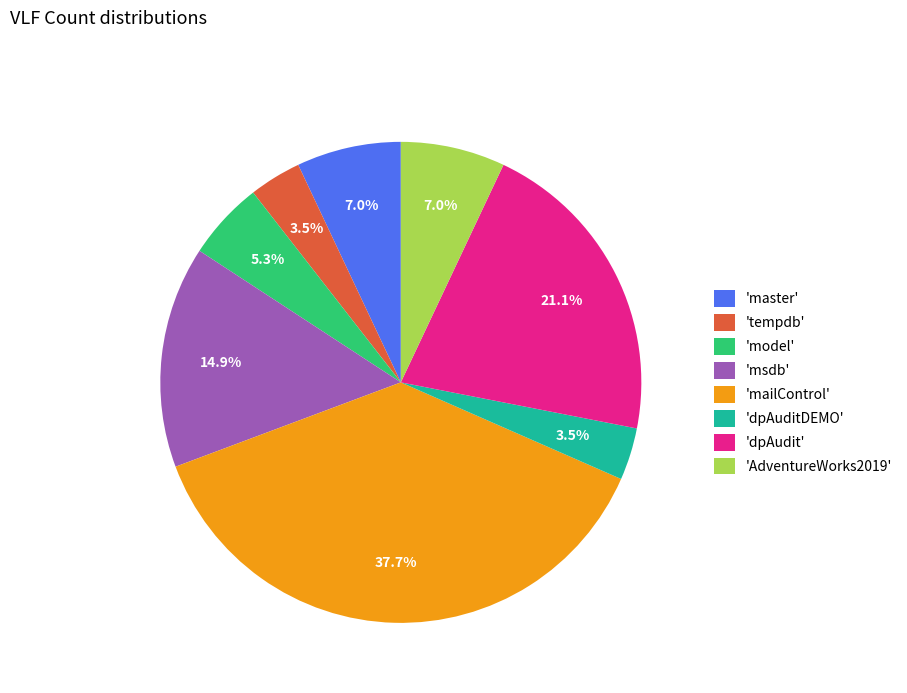

Combined, what portion of the pie is 'master' and 'msdb'?

21.9%